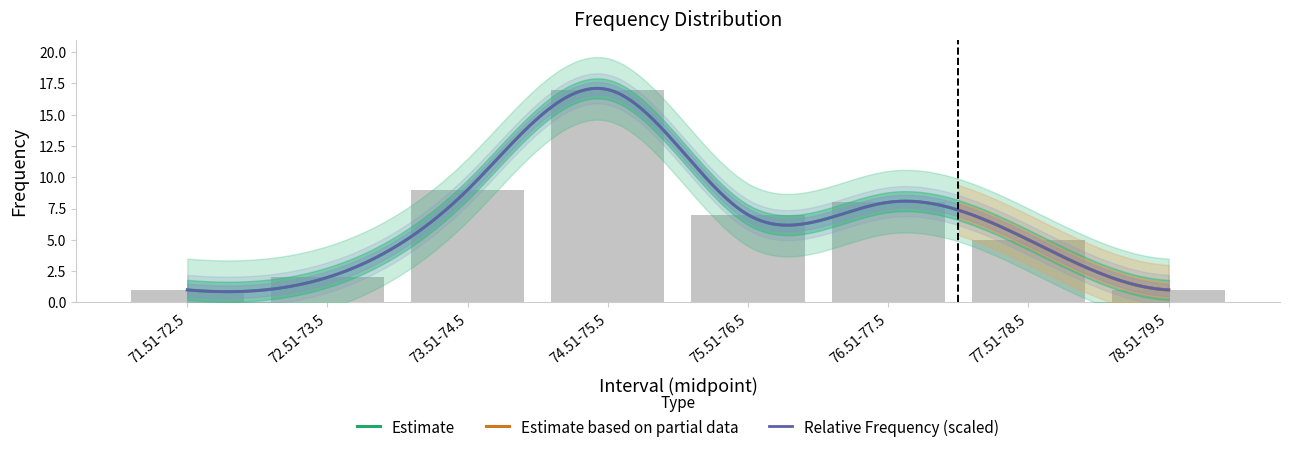

Between 78.51-79.5 and 71.51-72.5, which is larger?

78.51-79.5